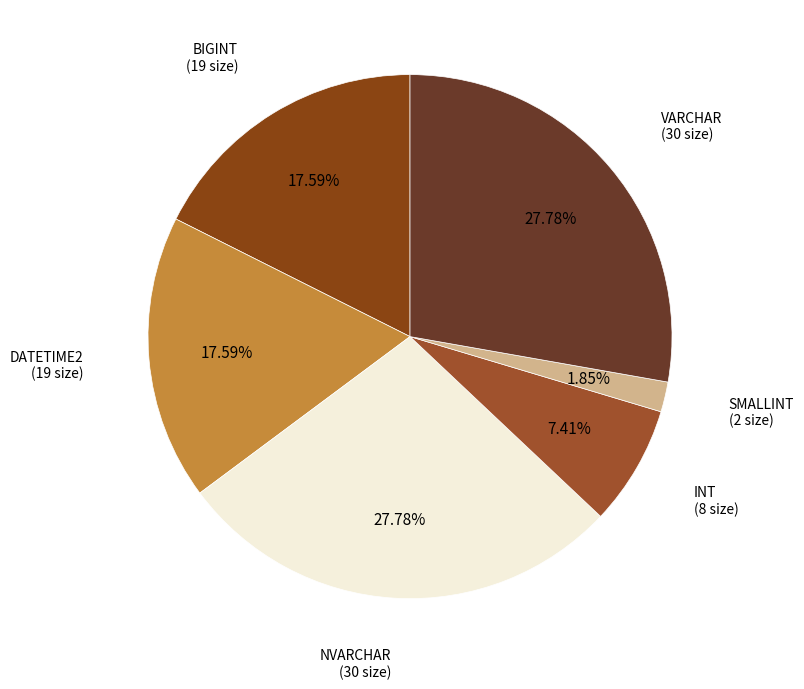

How many segments does this pie chart have?

6